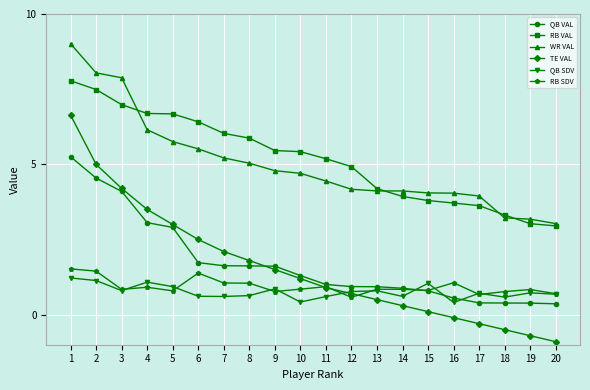

Is the value of RB VAL at 20 greater than the value of RB SDV at 14?

Yes